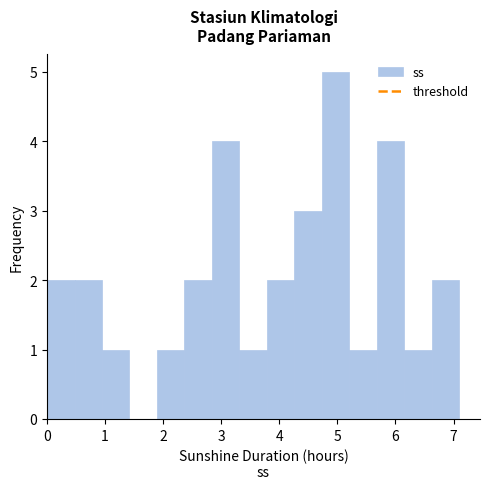

Reading left to right, list every bar in this chart as the range it spans on the x-axis followed by its height. Neither the bar edges nor the heights are printed on the chart, so give them approximately, as read against the axes.

0.0 to 0.5: 2
0.5 to 0.9: 2
0.9 to 1.4: 1
1.4 to 1.9: 0
1.9 to 2.4: 1
2.4 to 2.8: 2
2.8 to 3.3: 4
3.3 to 3.8: 1
3.8 to 4.3: 2
4.3 to 4.7: 3
4.7 to 5.2: 5
5.2 to 5.7: 1
5.7 to 6.2: 4
6.2 to 6.6: 1
6.6 to 7.1: 2